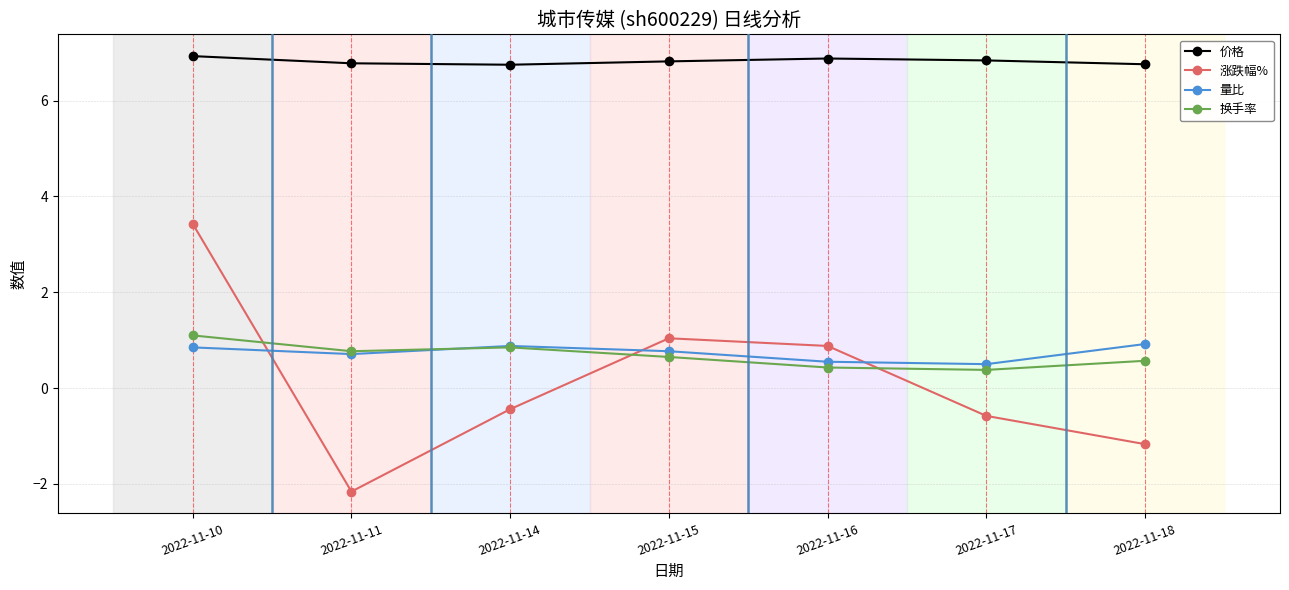

Where do 涨跌幅% and 换手率 first cross each other?

2022-11-10 and 2022-11-11